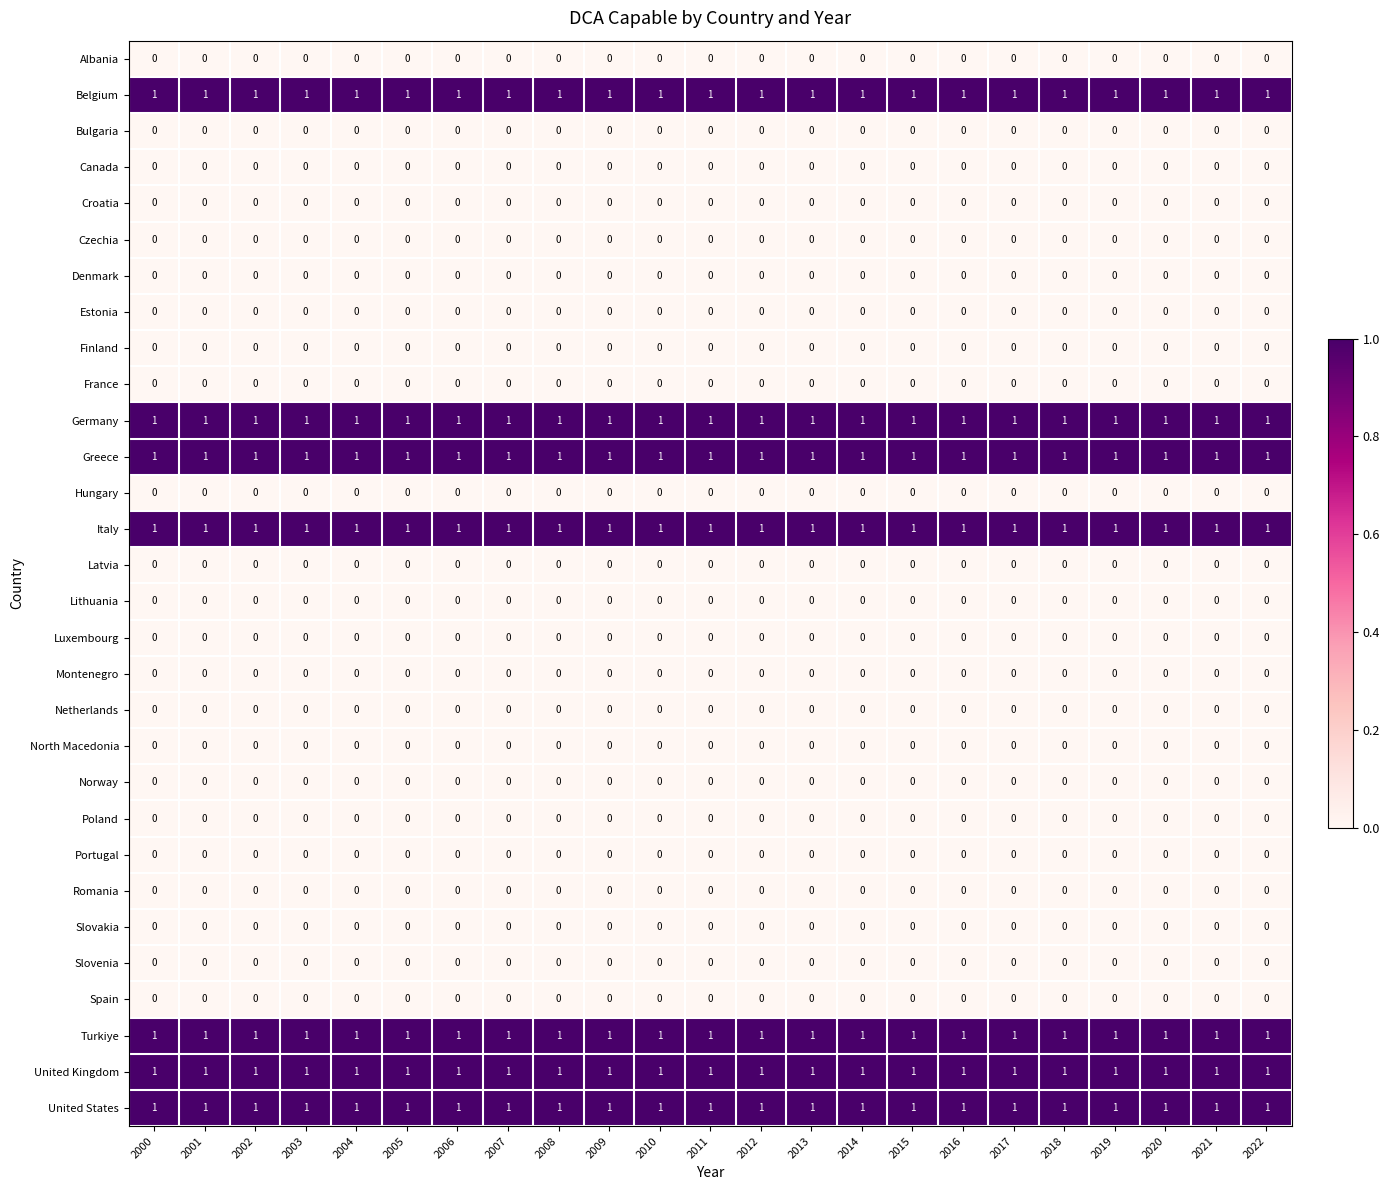

What is the total value across all series at 2012?

7